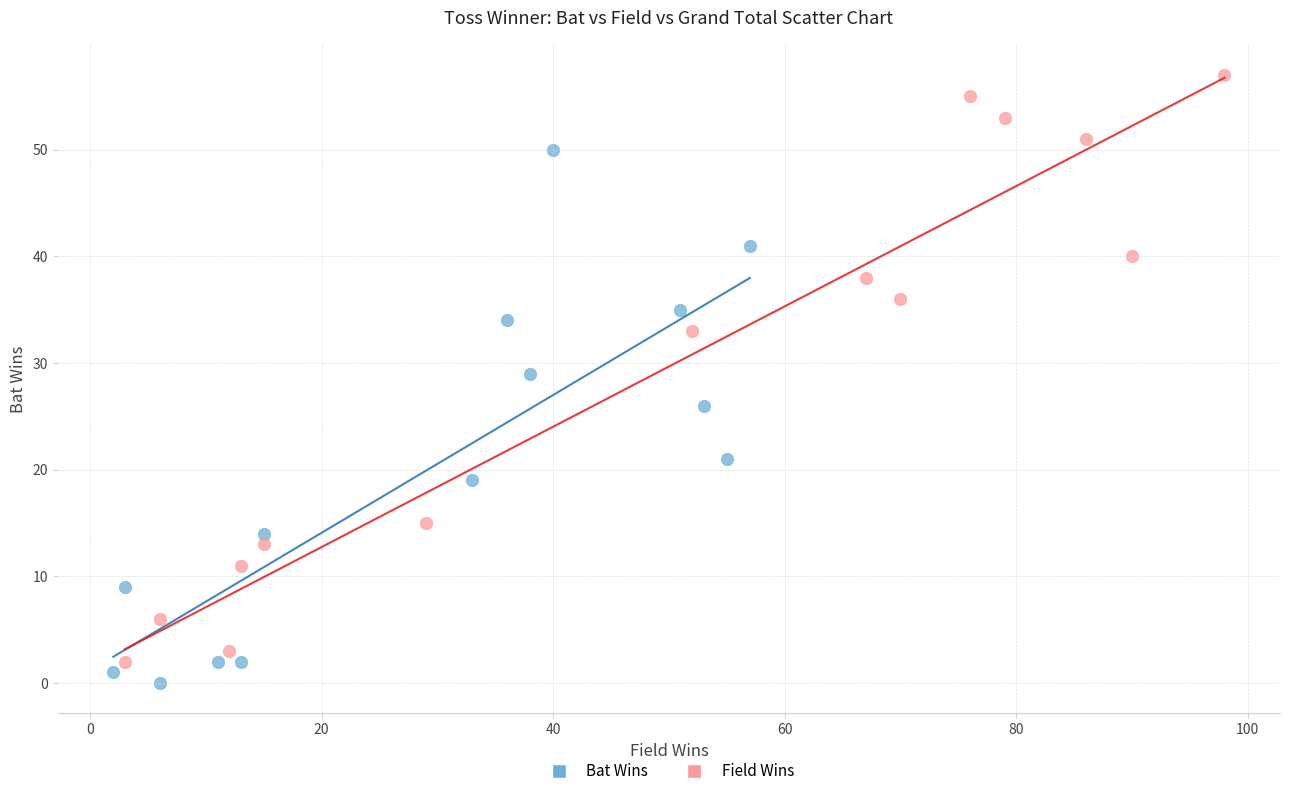

What are all the series names shown in the legend?

Bat Wins, Field Wins